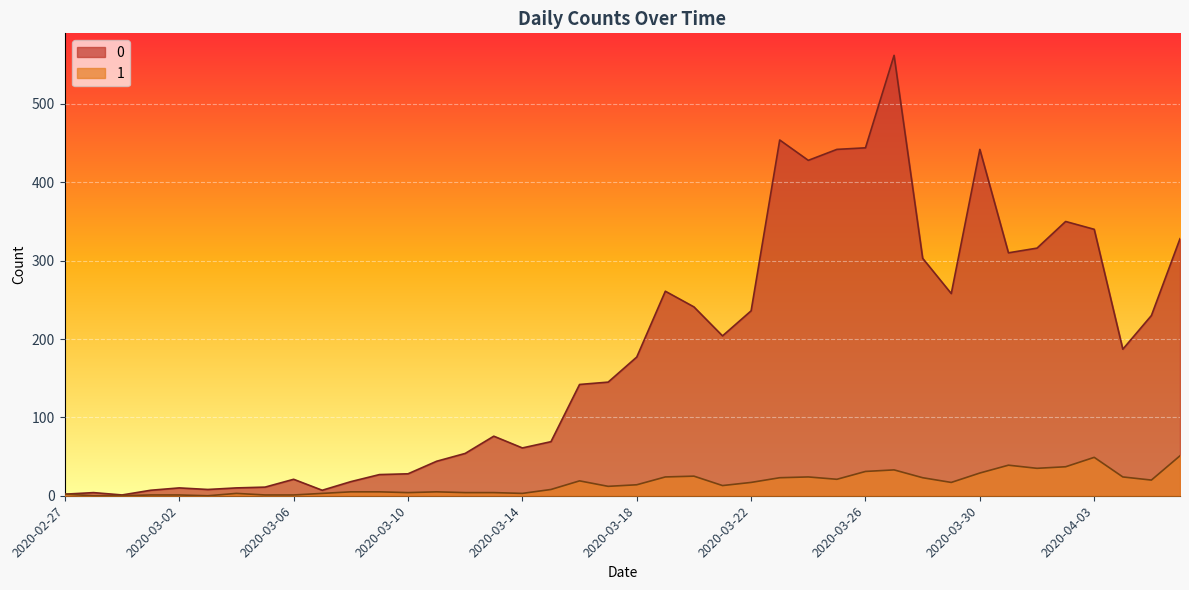

What is the average value of the 1 series?

16